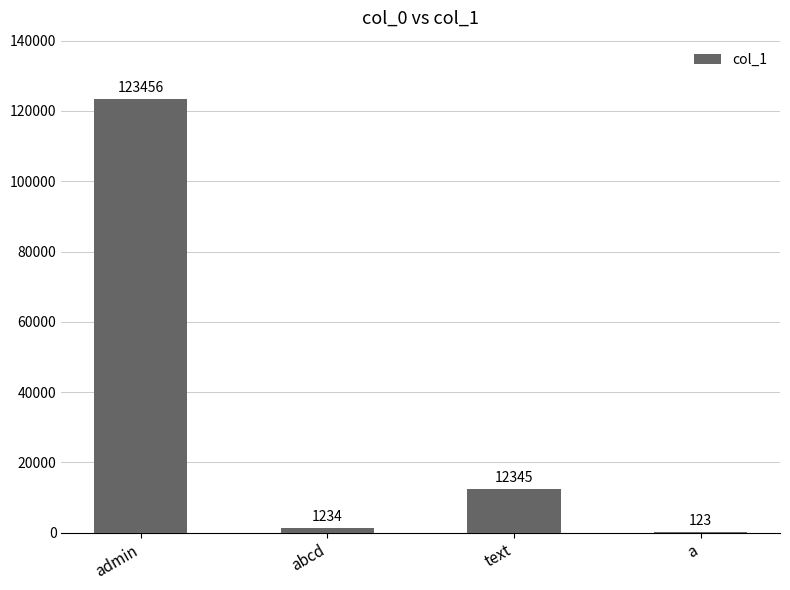

What is the greatest value displayed?

123456